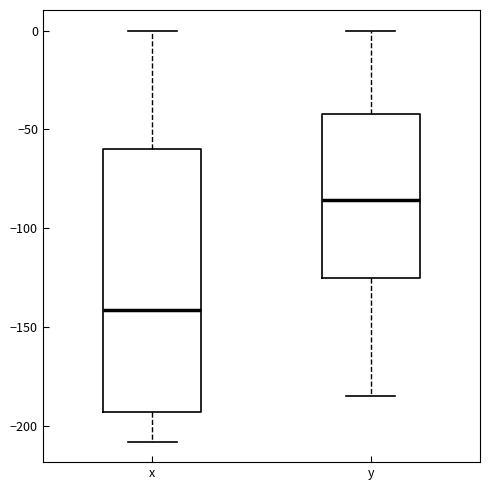

Which box's median line is the lowest?

x